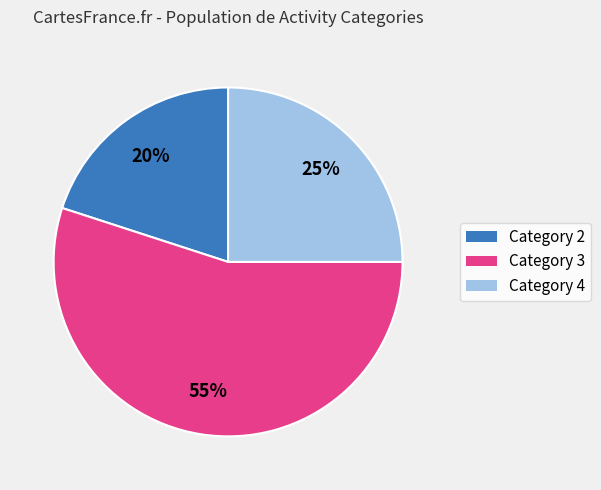

Is there any slice that represents more than half of the pie?

Yes